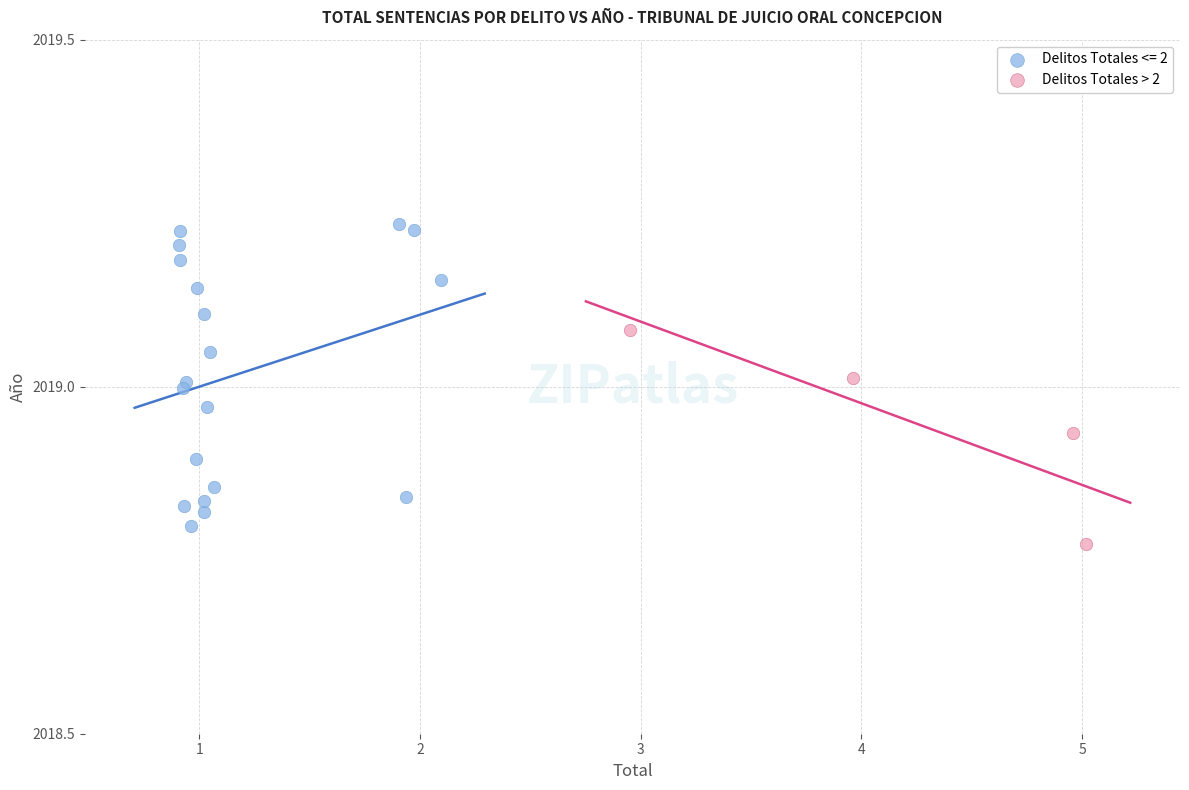

Which series contains the highest Y value?

Delitos Totales <= 2